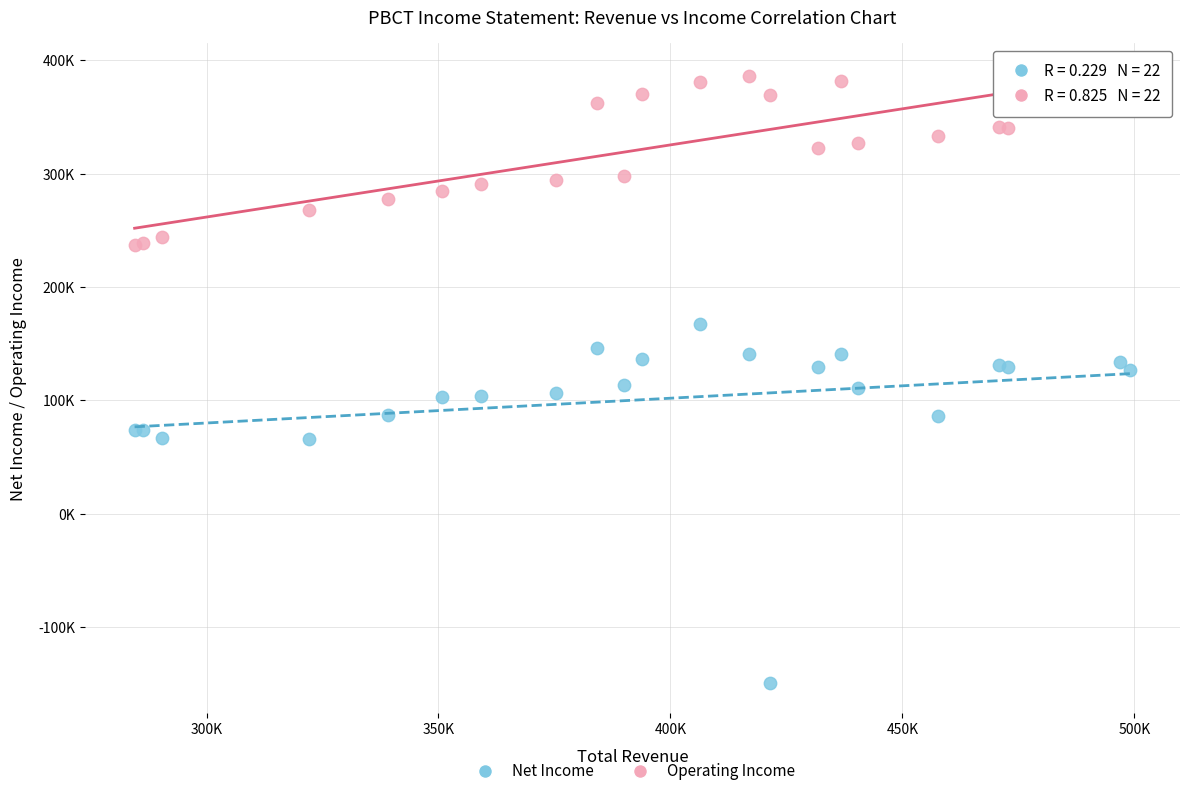

Which series reaches the minimum Y coordinate?

Net Income